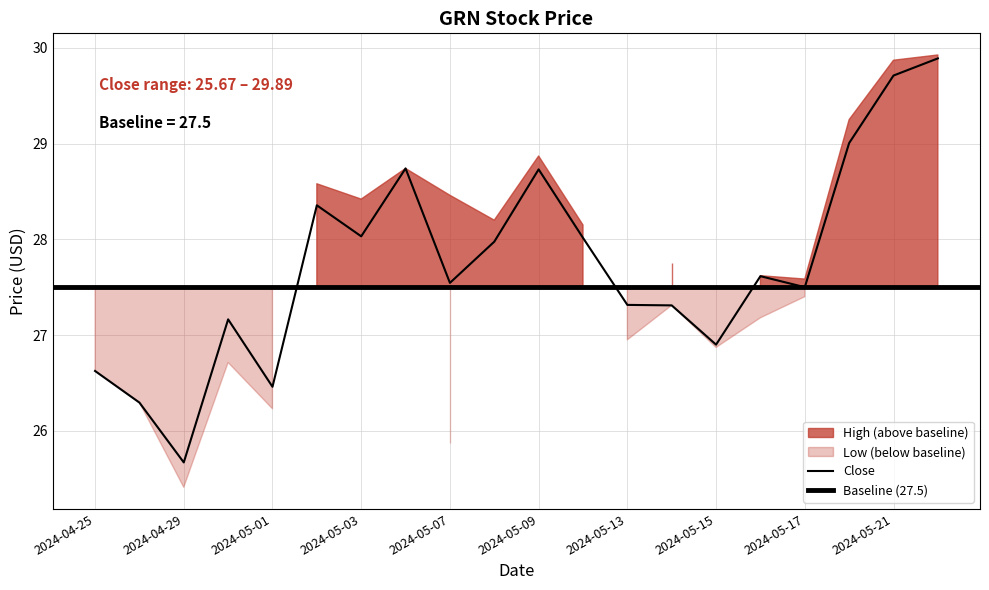

What is the label of the 16th point from the left?

2024-05-16